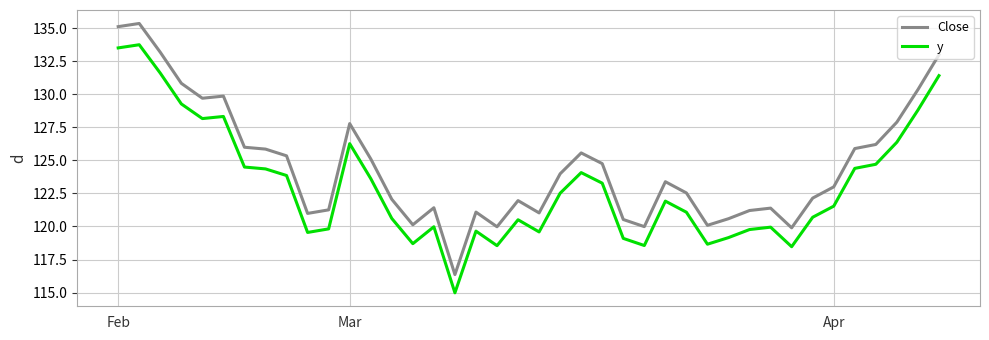

In Close, how many points are lower than both neighbors (excluding endpoints)?

9